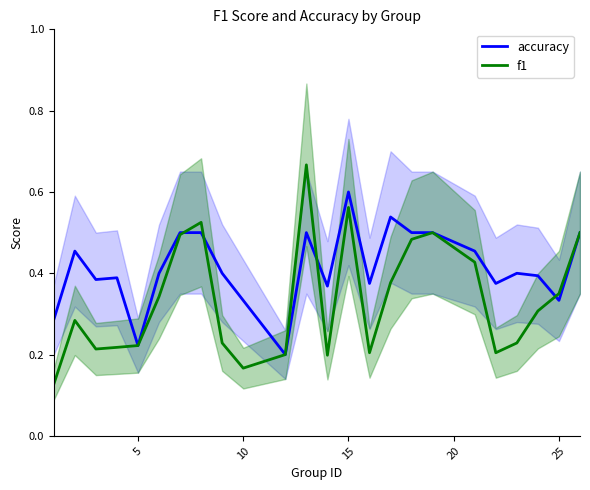

Is this an area chart (filled region under the line)?

No